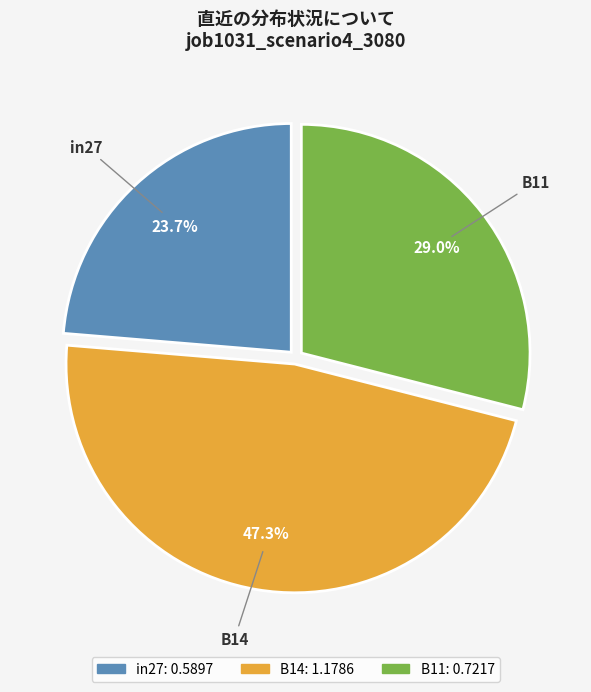

Which has a higher value, in27 or B14?

B14